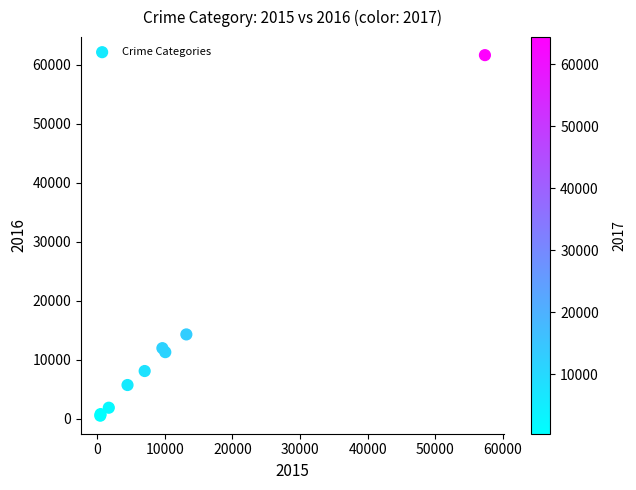

What Y value in the scatter plot is closest to 31069?

14289